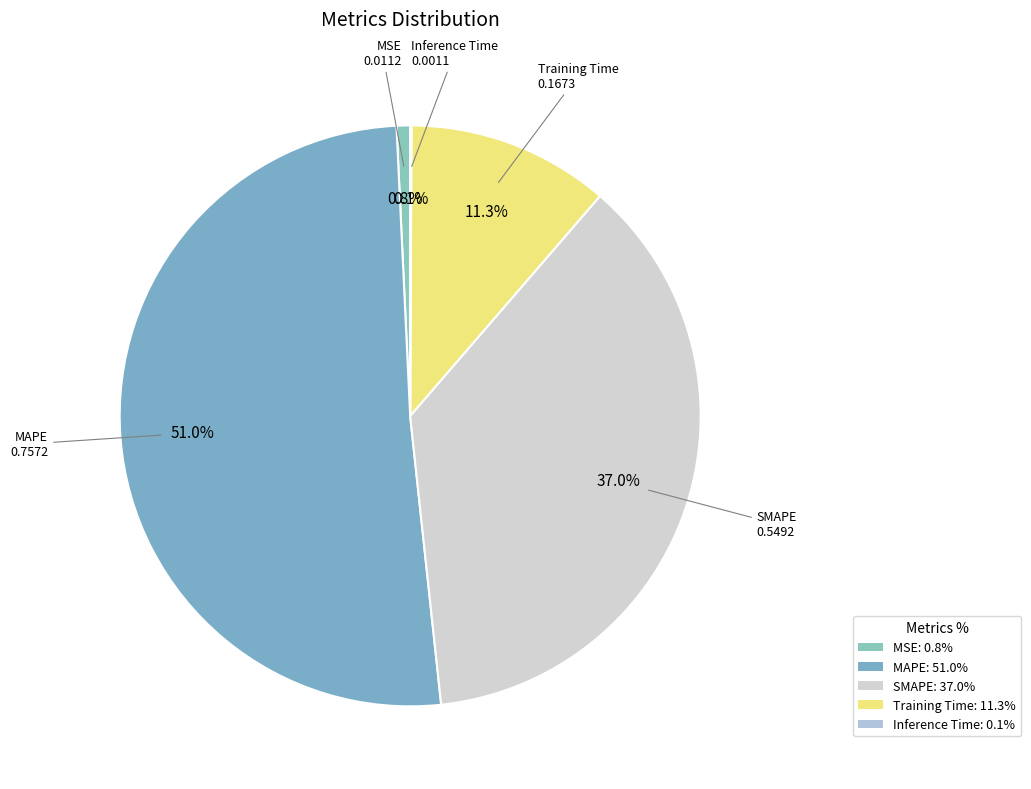

To the nearest percent, what portion does SMAPE represent?

37%